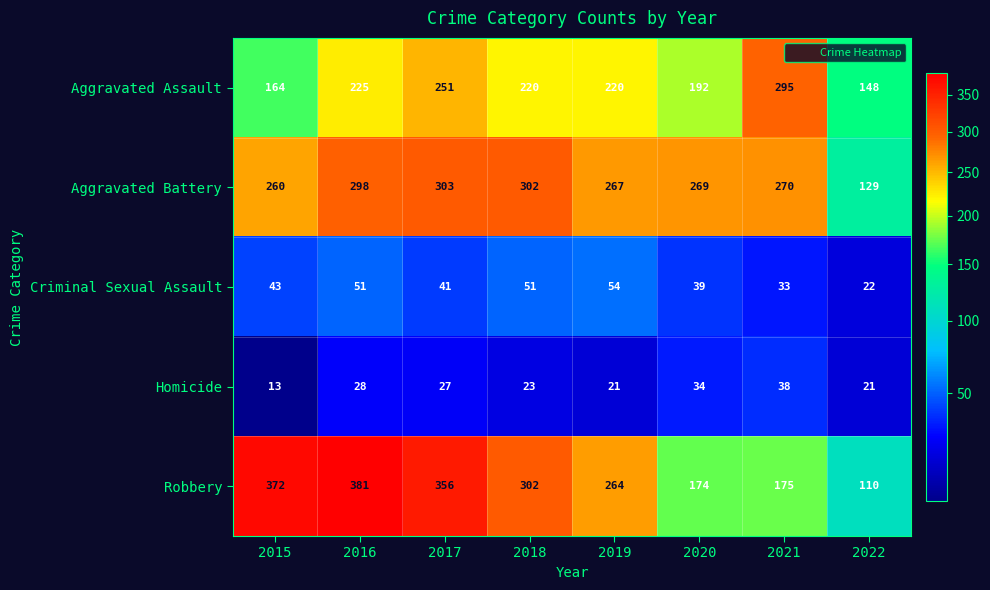

What is the sum of all Aggravated Battery values?

2098